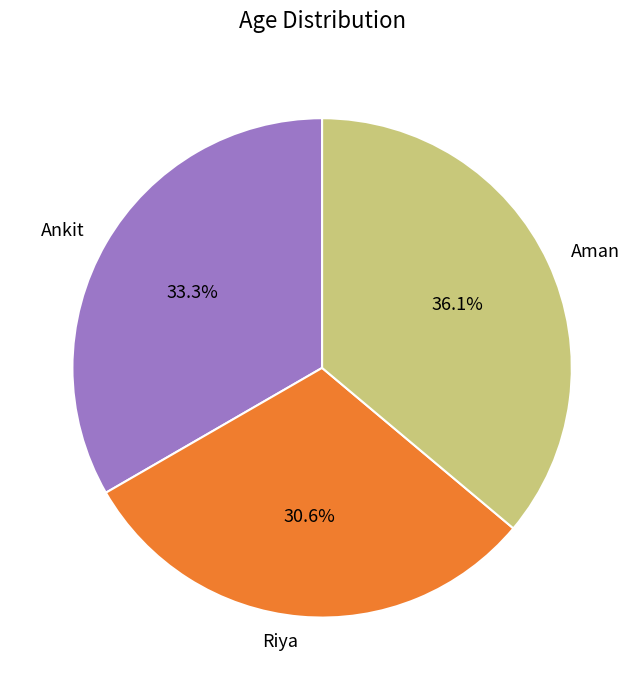

Is there a majority slice in this chart?

No